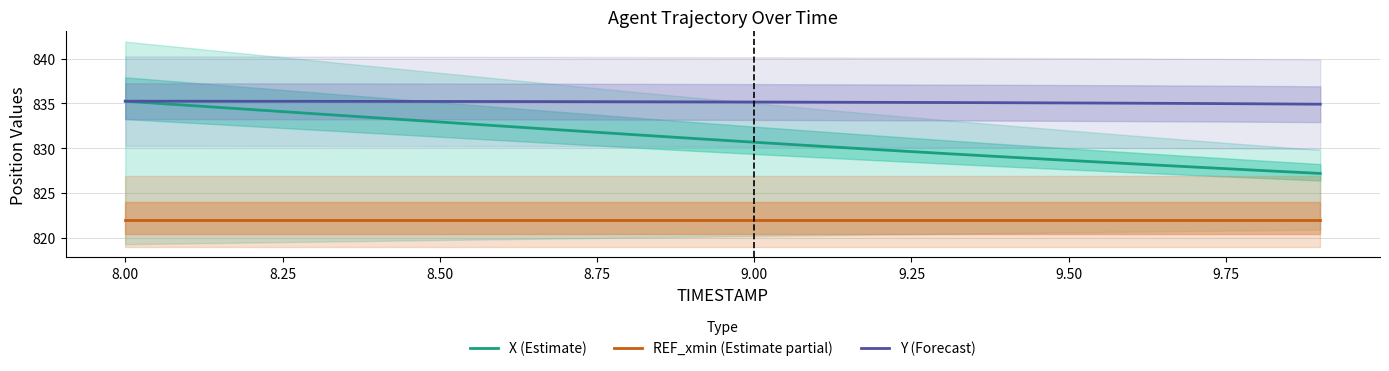

What is the average value of the REF_xmin (Estimate partial) series?

821.9